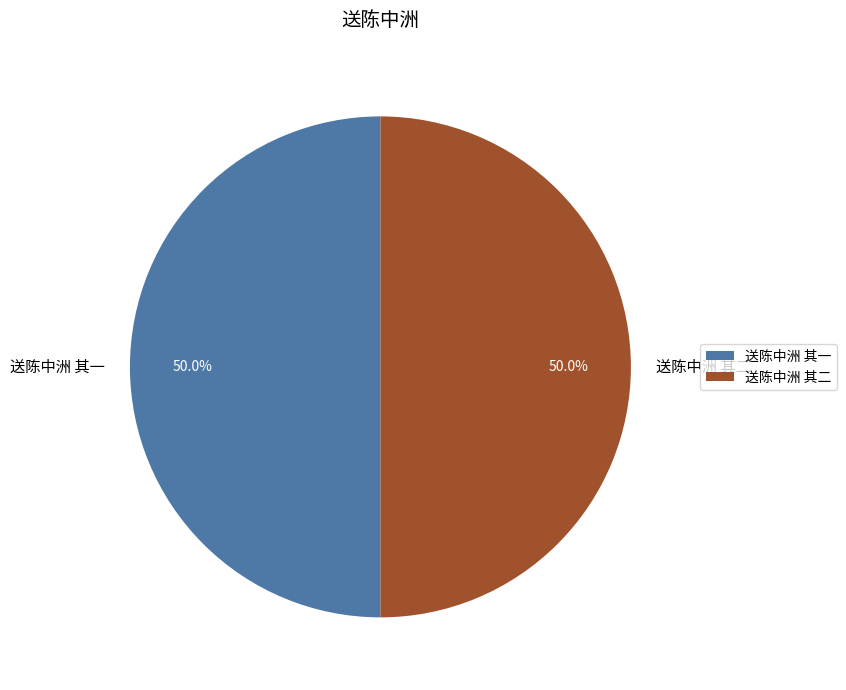

Is it true that 送陈中洲 其一 is 55% of the pie?

False